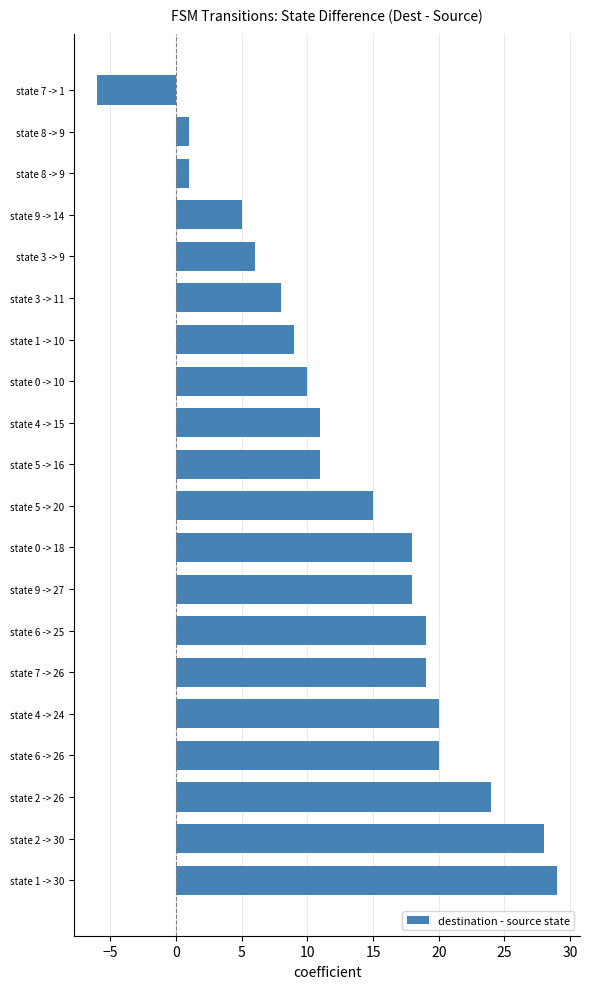

What is the sum of all values?

266